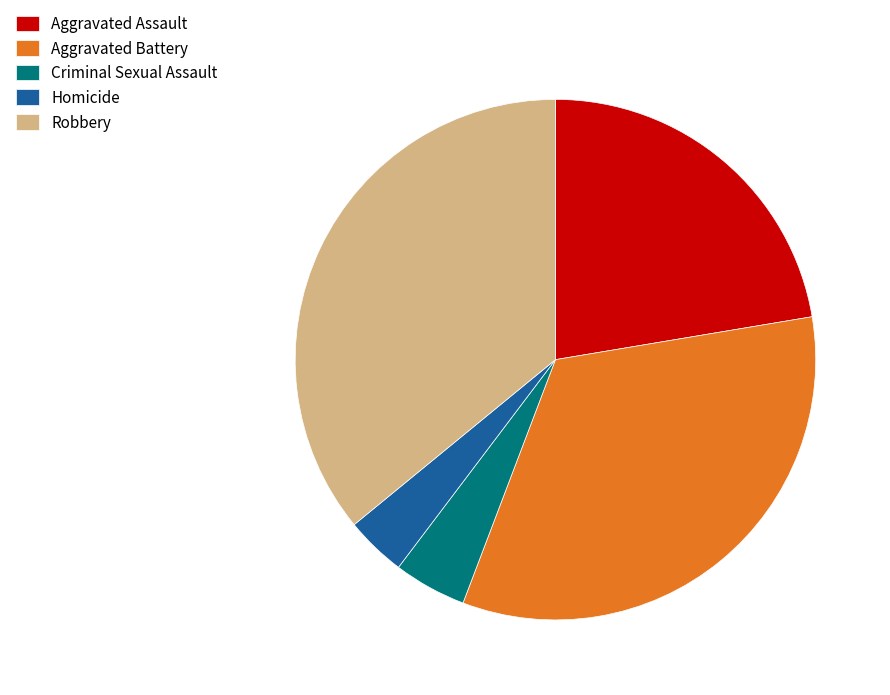

Does Robbery account for over 50% of the chart?

No